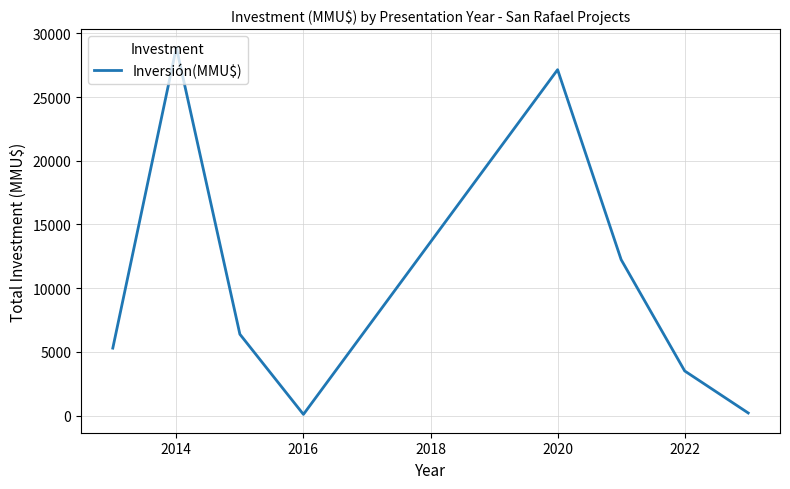

What is the greatest value displayed?

28886